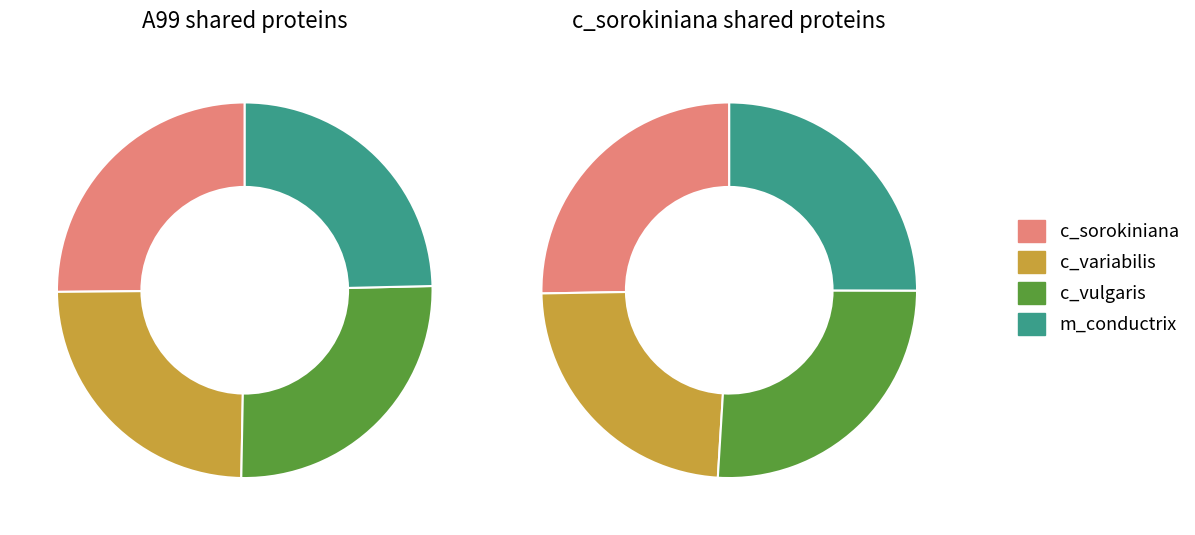

Is the sum of values_c_sorokiniana and values_A99 greater than half?

No